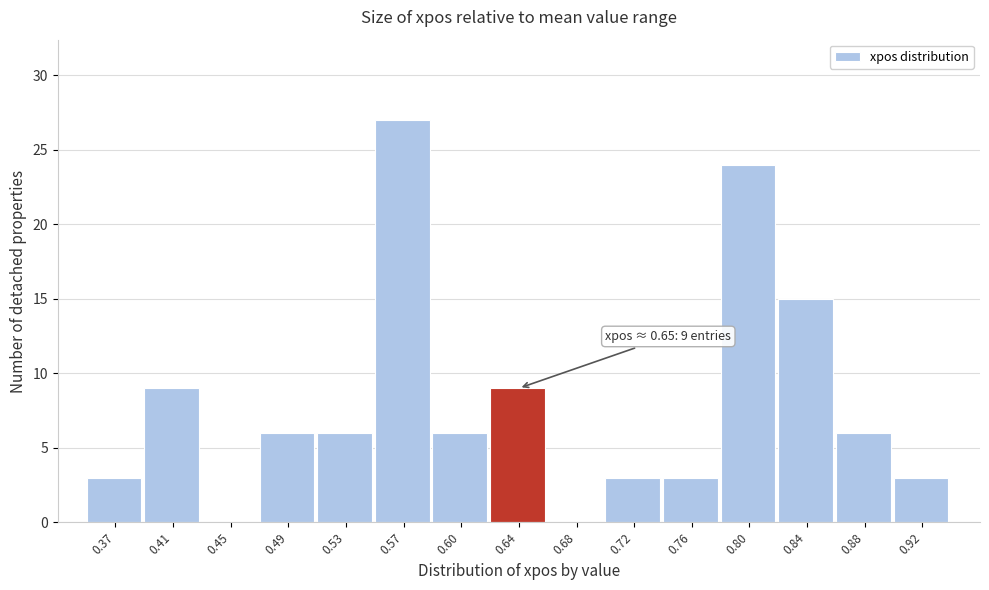

Over which range of the x-axis is the bar tallest?

0.545 to 0.585